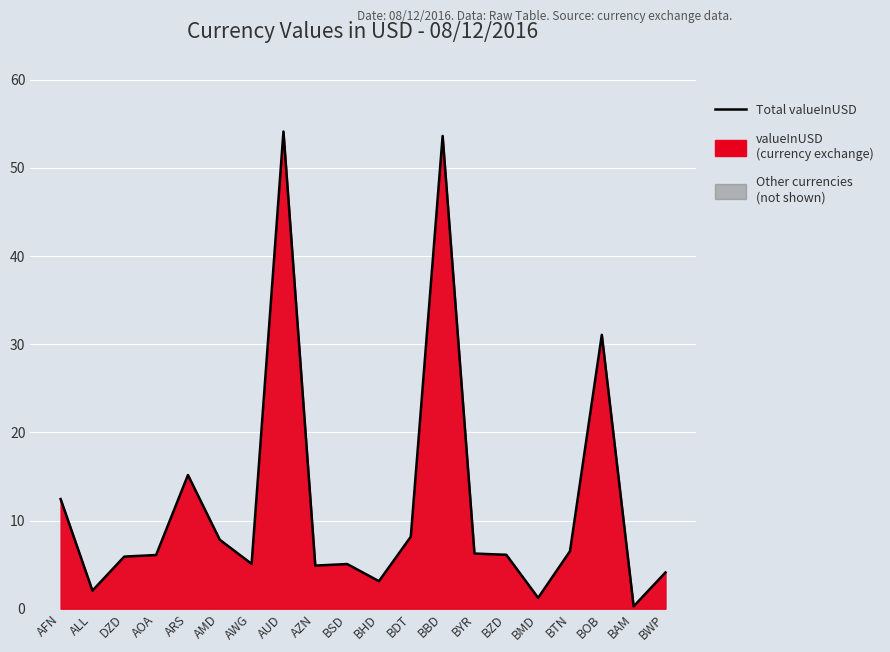

Which label corresponds to the largest value in the chart?

AUD